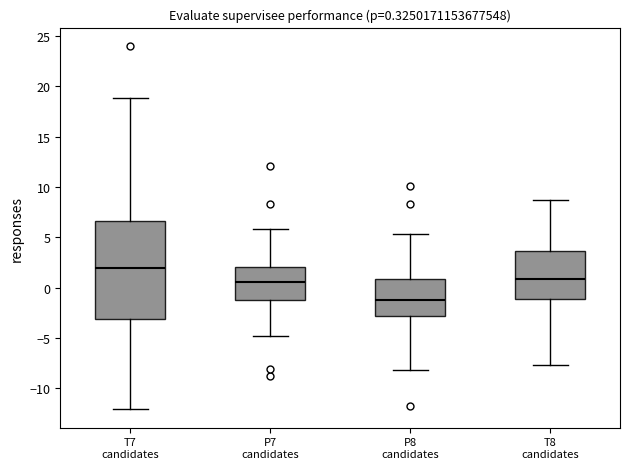

Comparing the boxes themselves (not the whiskers), which one is the tallest?

T7 candidates